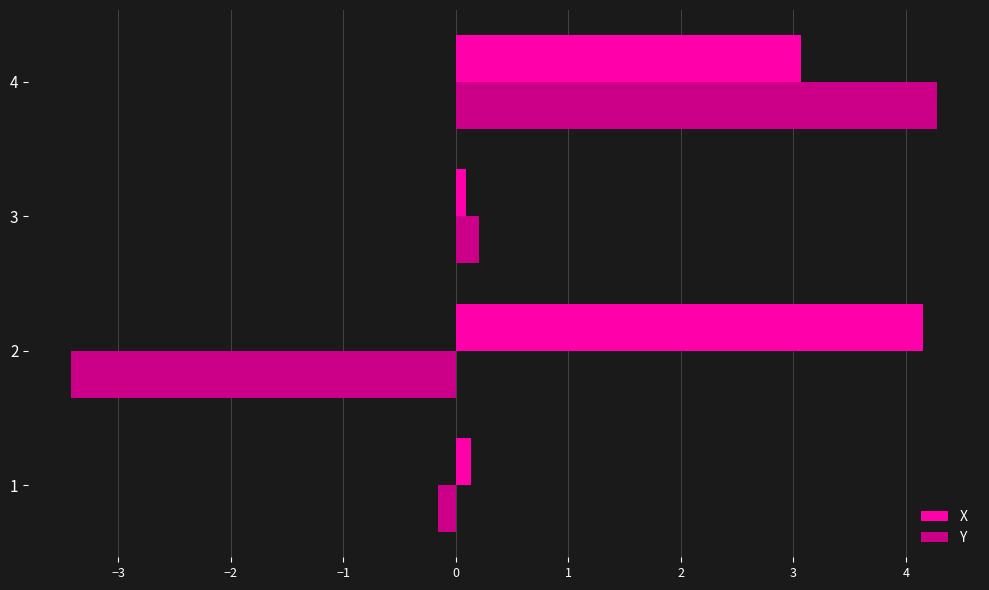

Rank the categories by Y value from highest to lowest.

4, 3, 1, 2